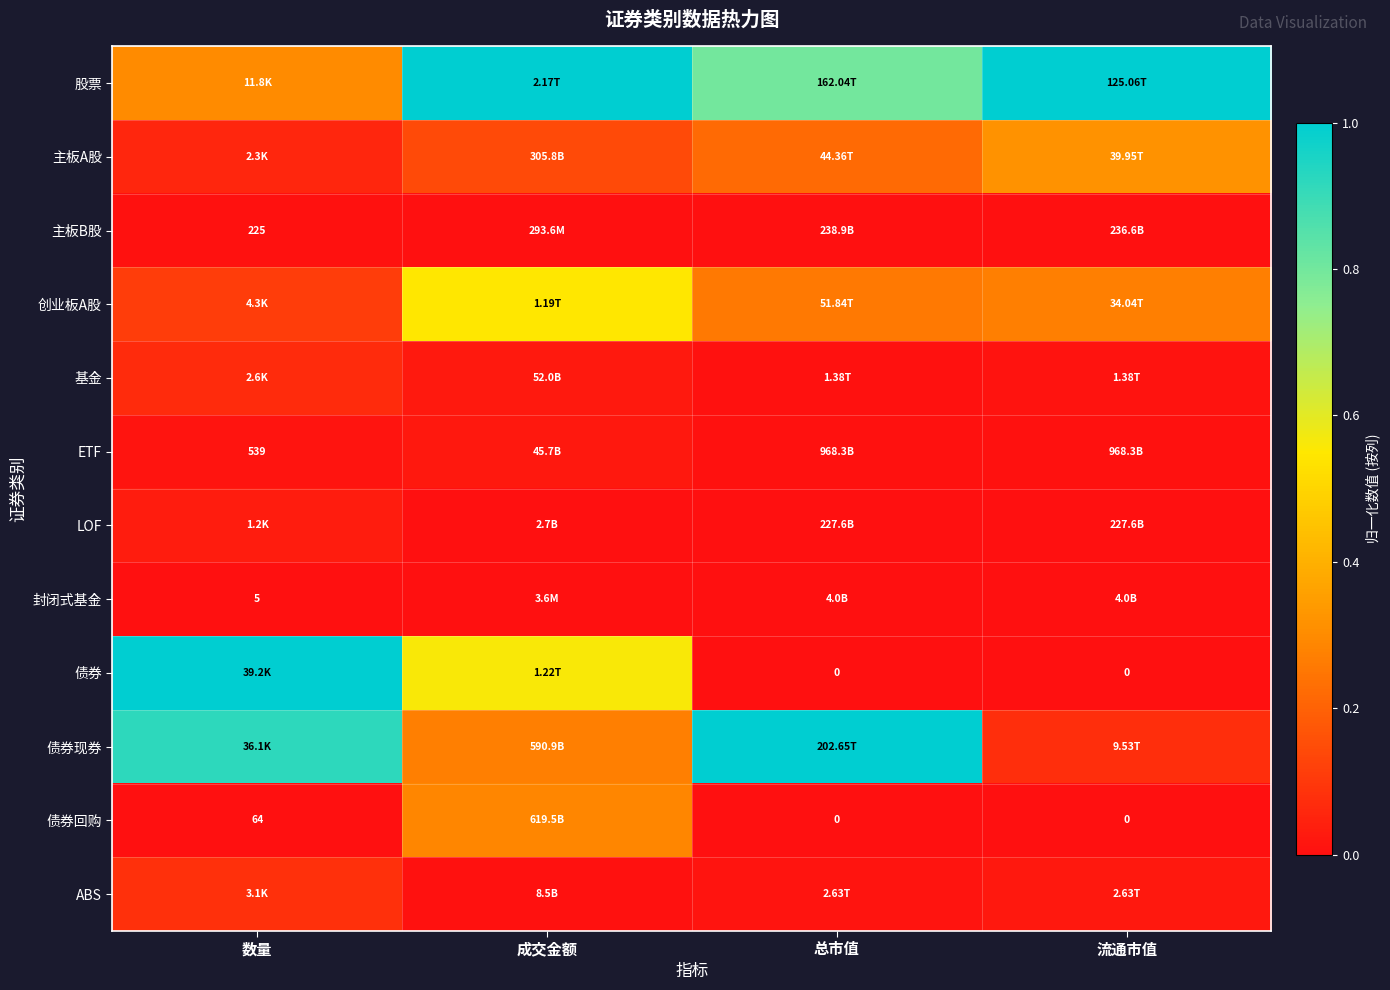

At which label does 封闭式基金 reach its minimum?

数量